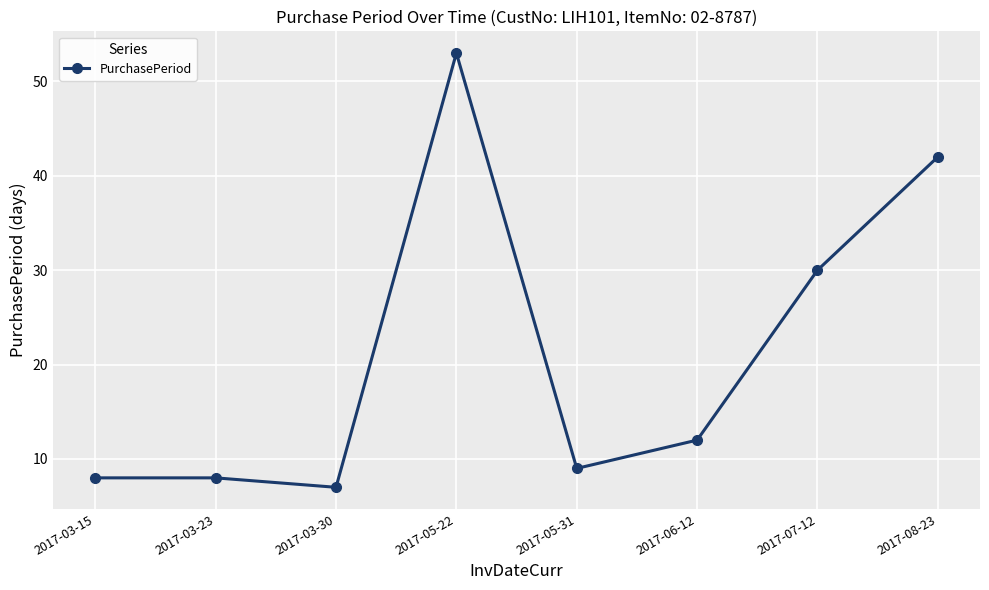

What is the ratio of the value at 2017-07-12 to the value at 2017-06-12?

2.5